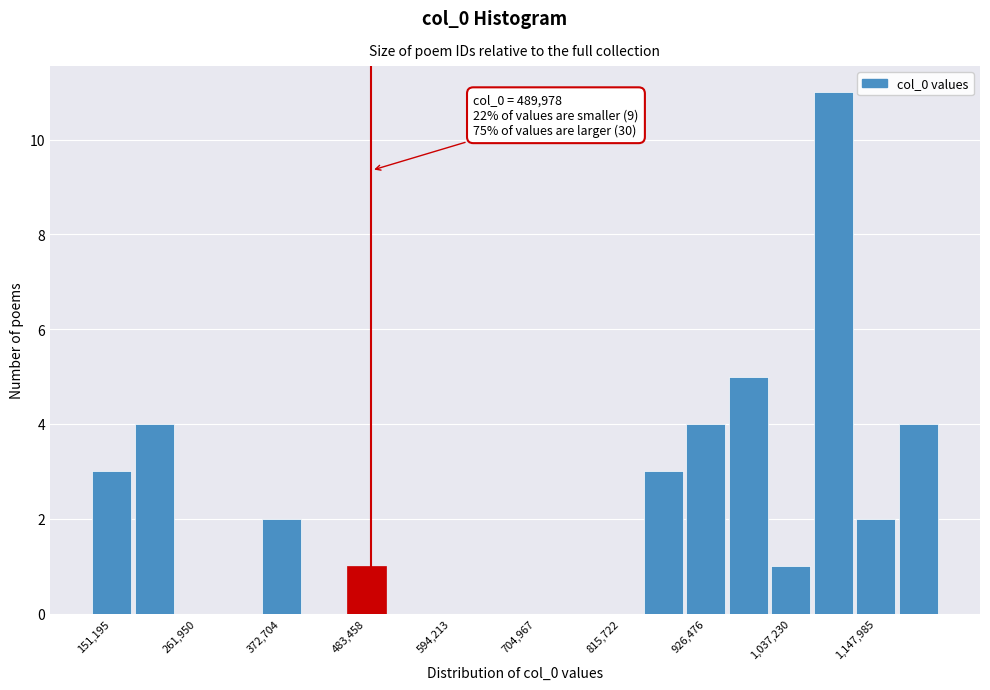

Read against the x-axis, roughly where is the centre of the tallest bar?

1100000